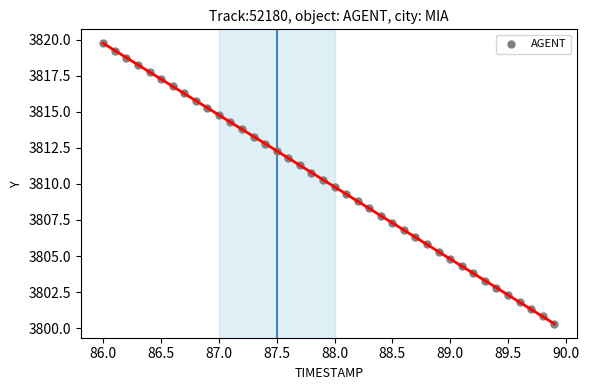

What is the range of Y values (max minus min)?

19.4